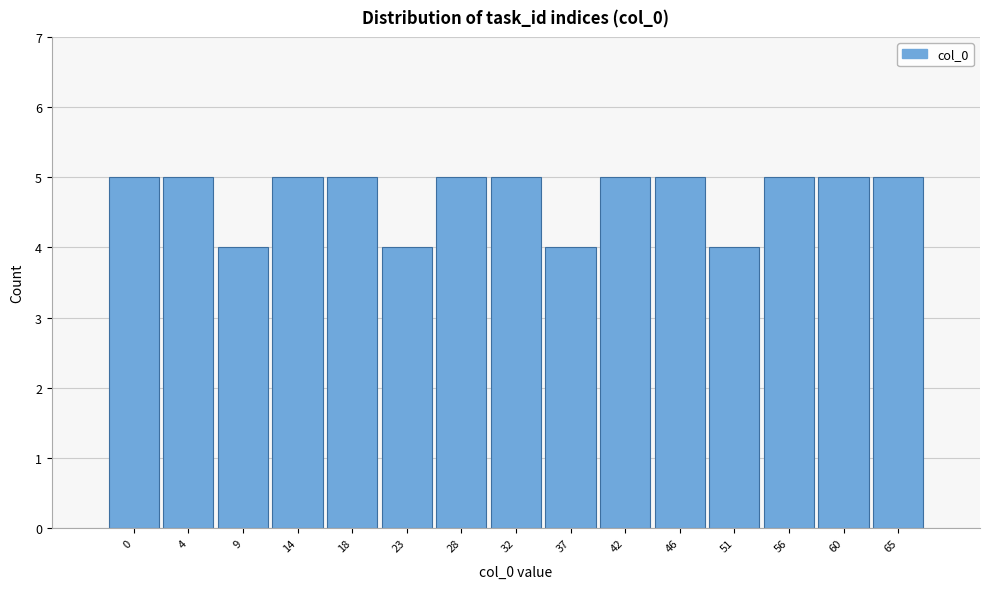

Reading right to left, extract all data points from this chart.

5	5	5	4	5	5	4	5	5	4	5	5	4	5	5